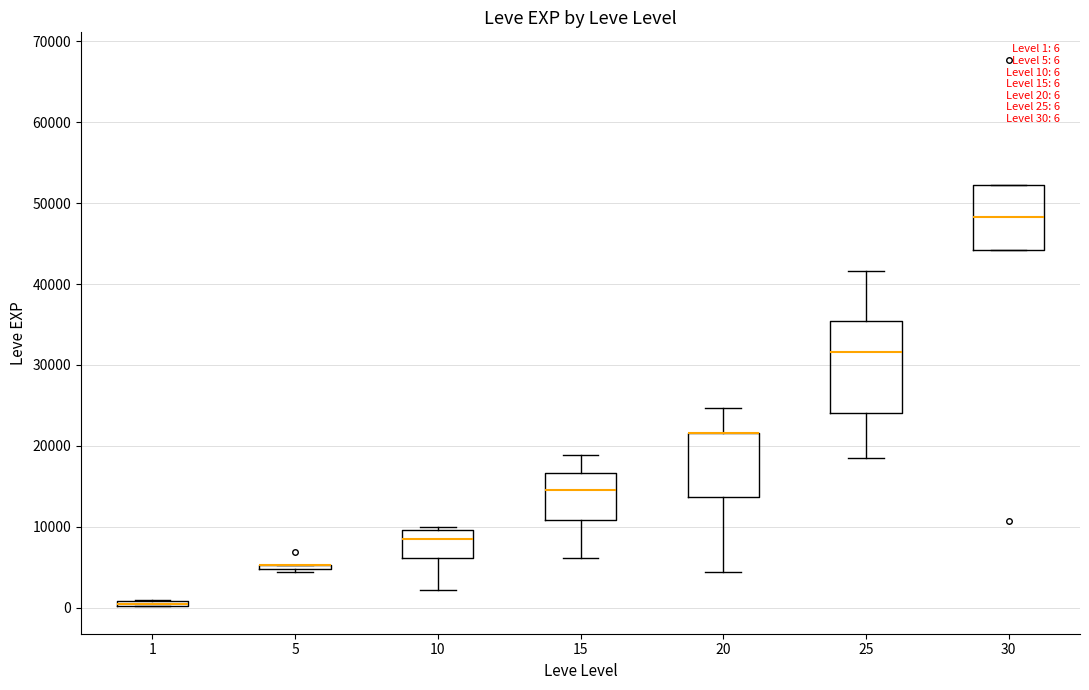

Comparing the boxes themselves (not the whiskers), which one is the tallest?

25